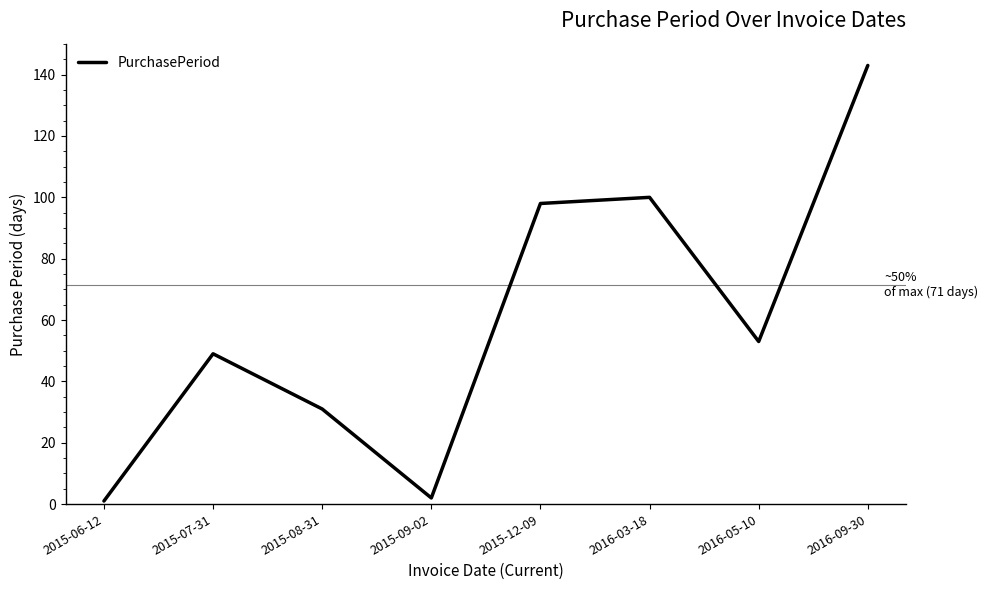

What position from the right is 2015-08-31?

6